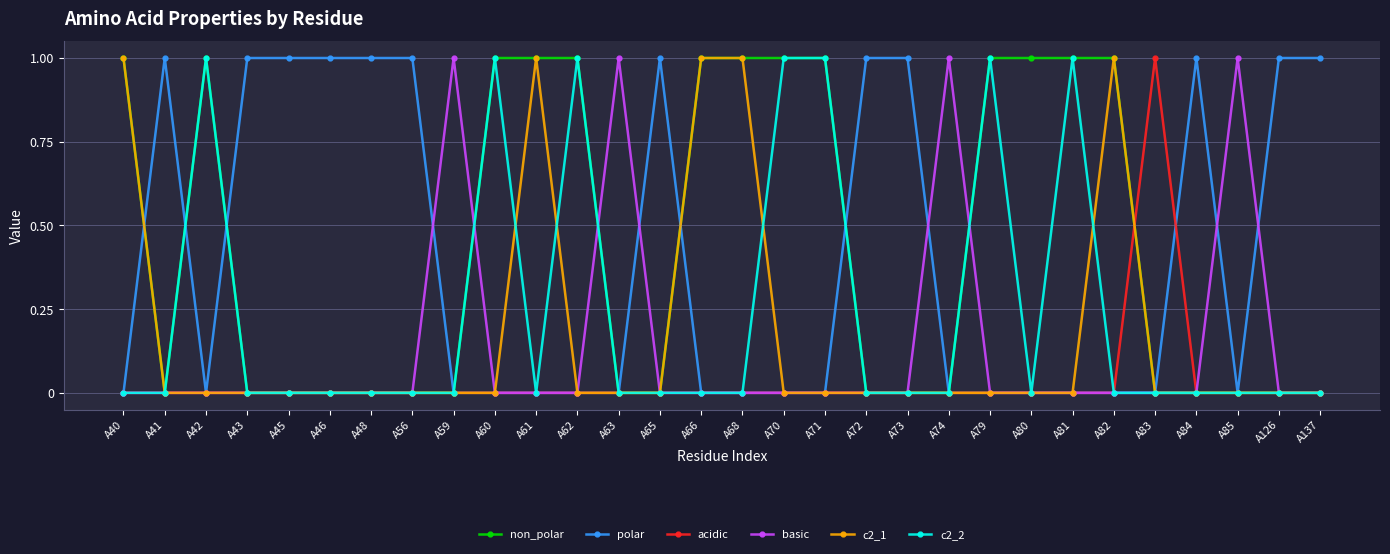

Where is the first local maximum for c2_2?

A42